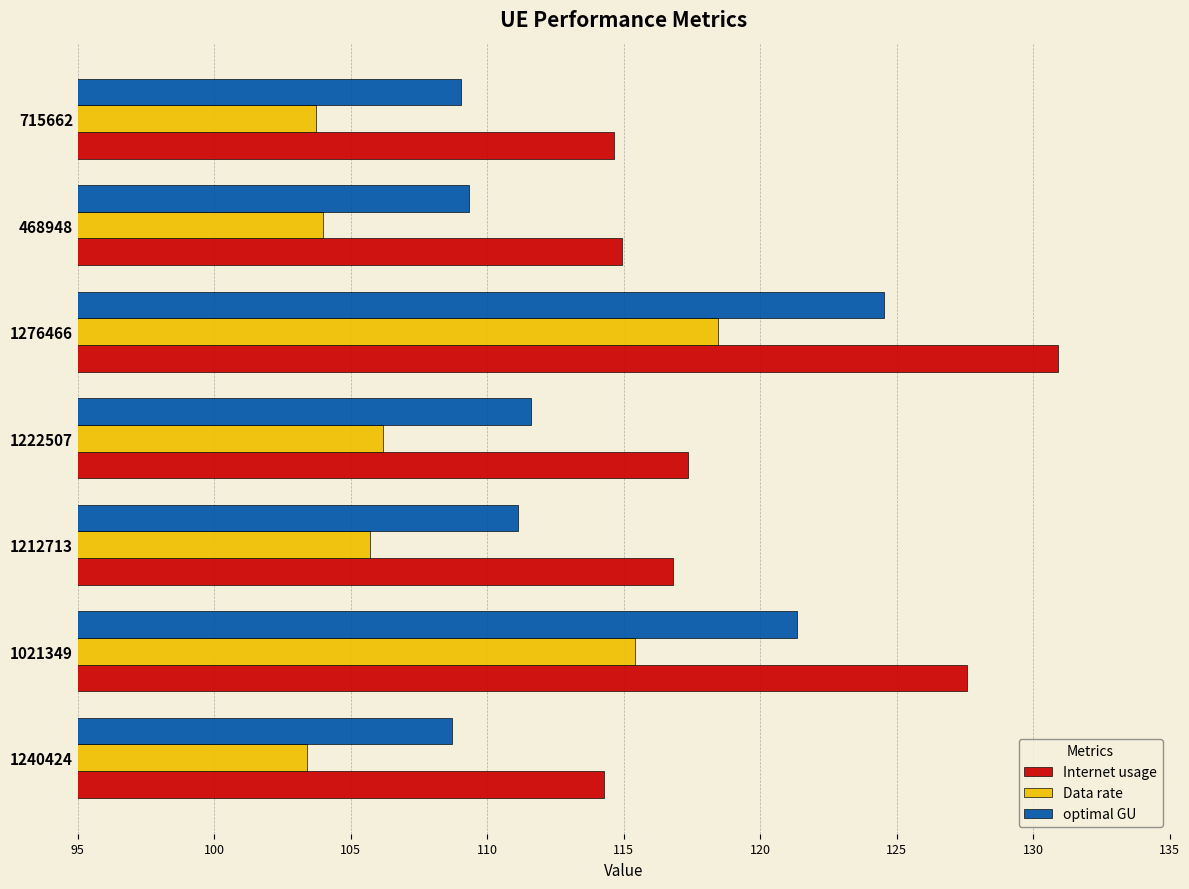

List the series in order of their peak value, highest first.

Internet usage, optimal GU, Data rate